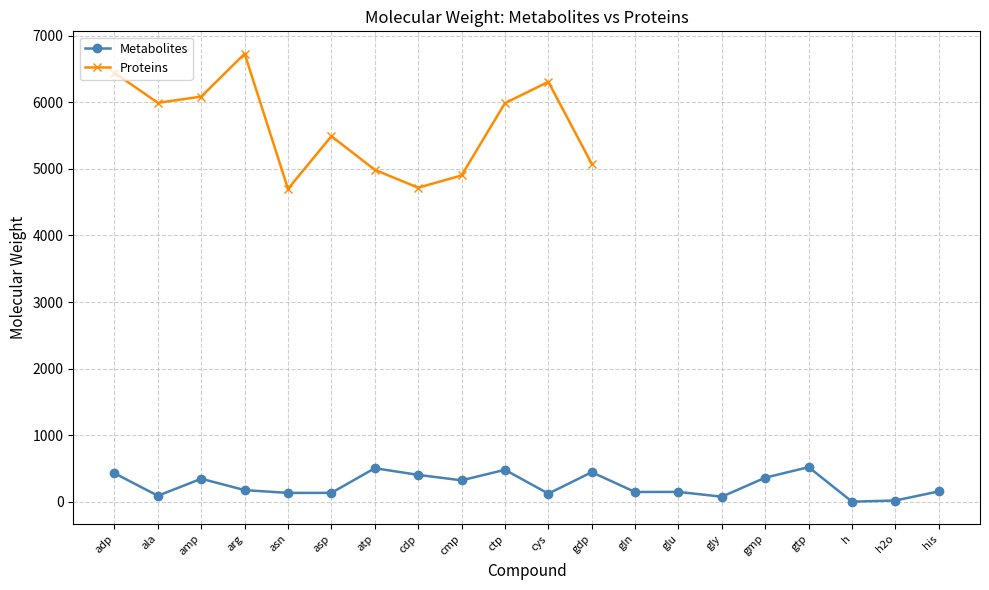

Which has a higher value, adp or amp?

adp